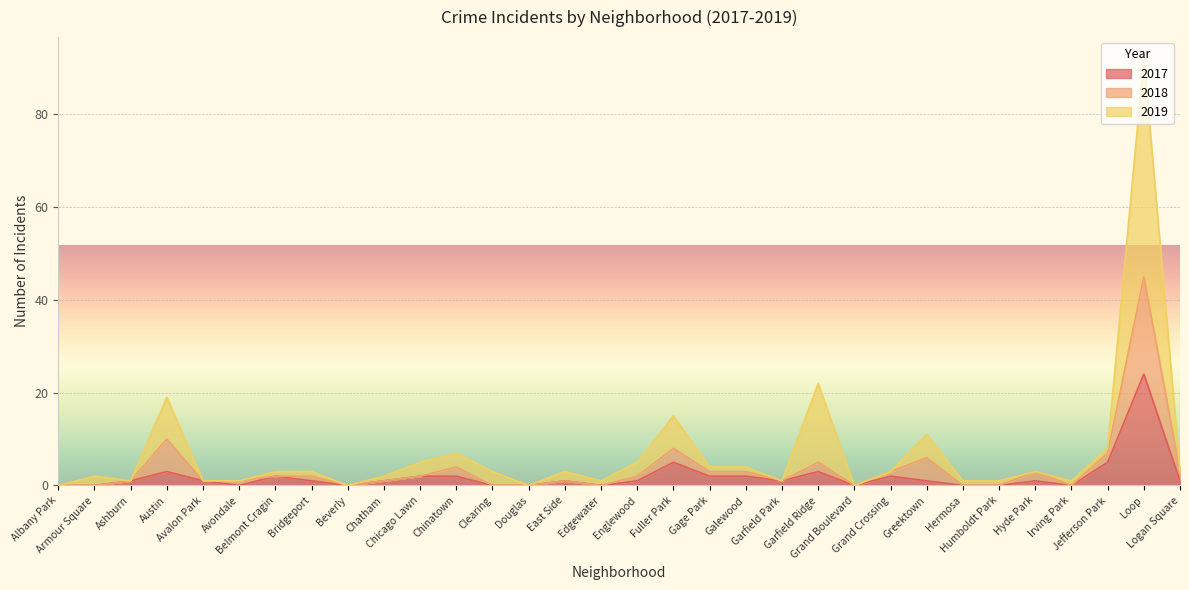

True or false: 2019 has more than 0 interior local peaks.

True